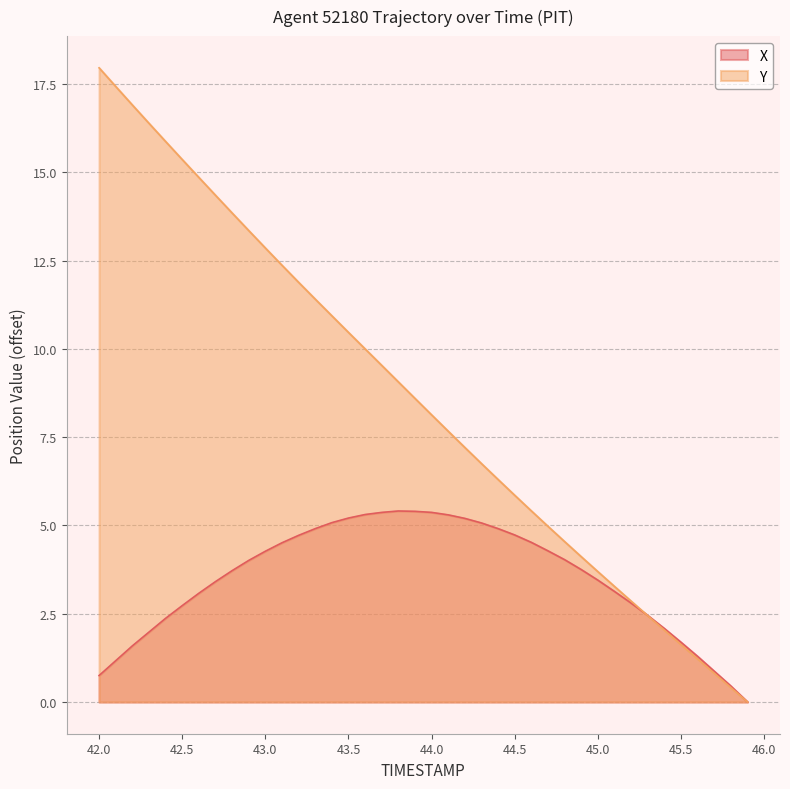

Which series has the widest spread of values?

Y